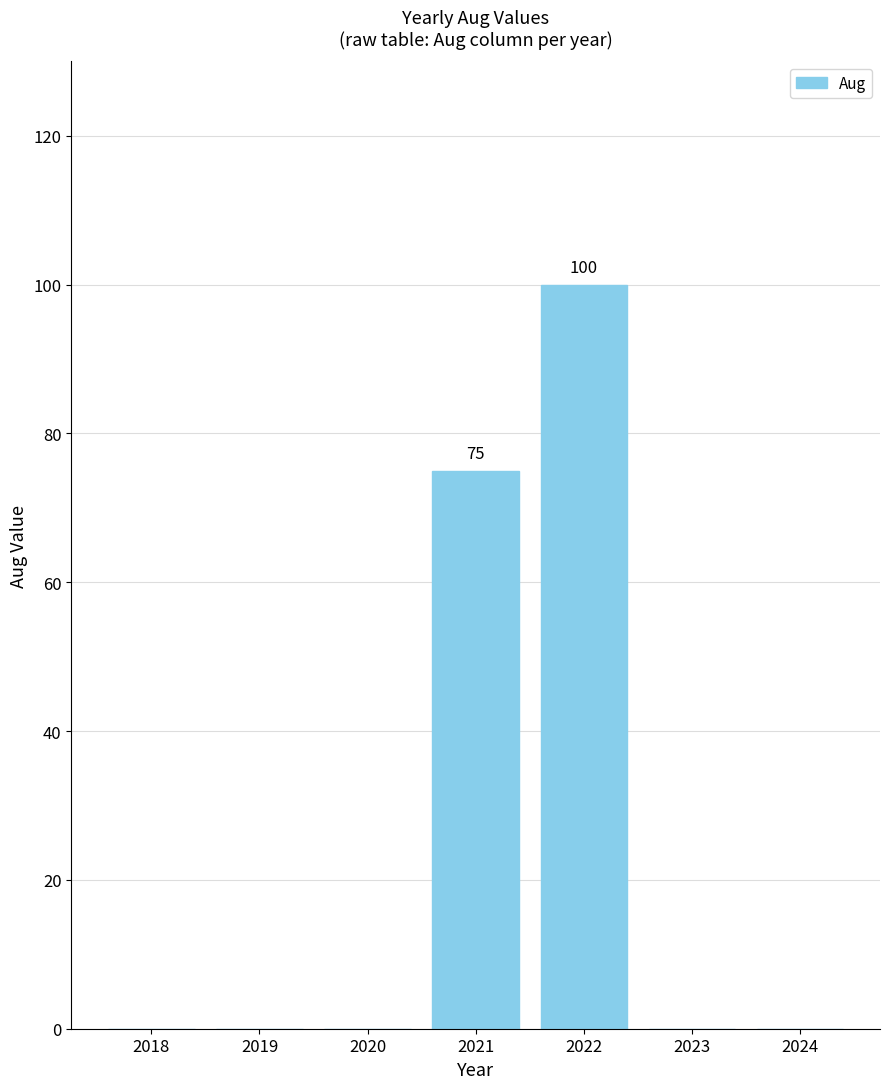

What is the maximum value shown in the chart?

100